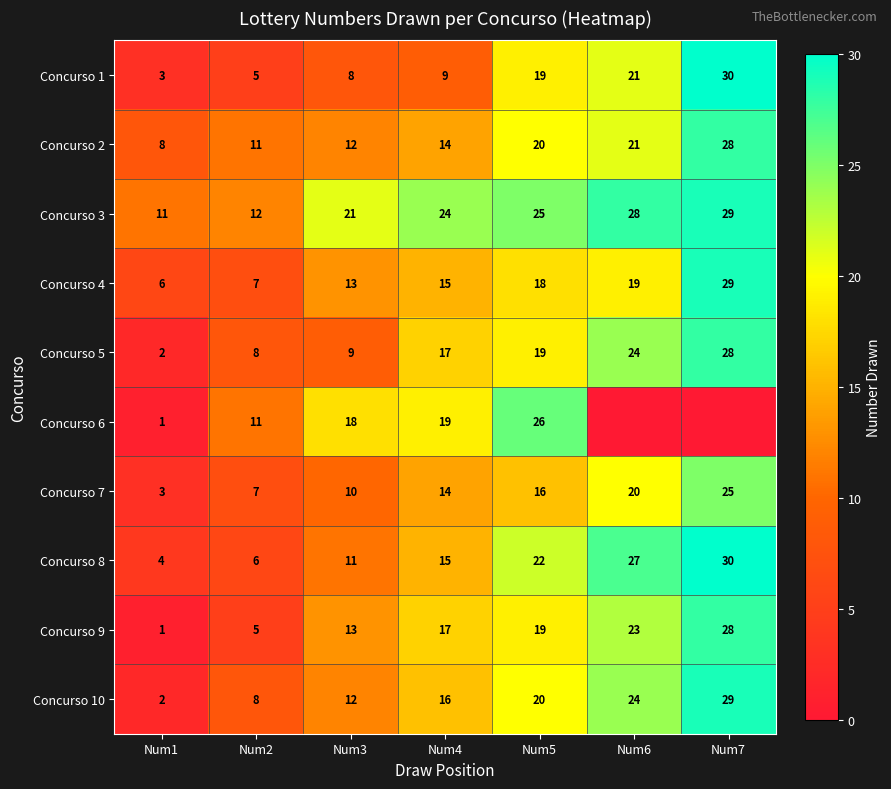

What is the lowest value of the Concurso 2 series?

8